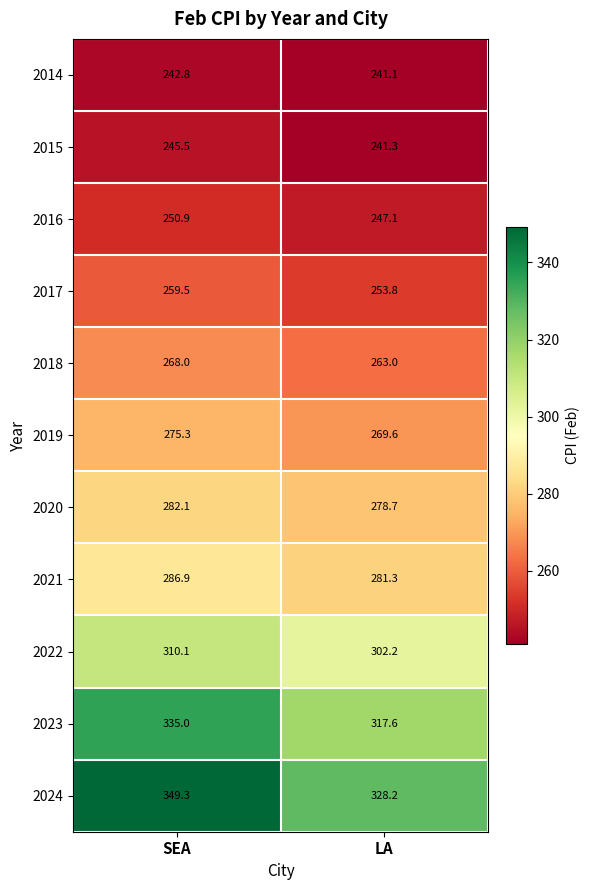

Count the number of categories in the chart.

2